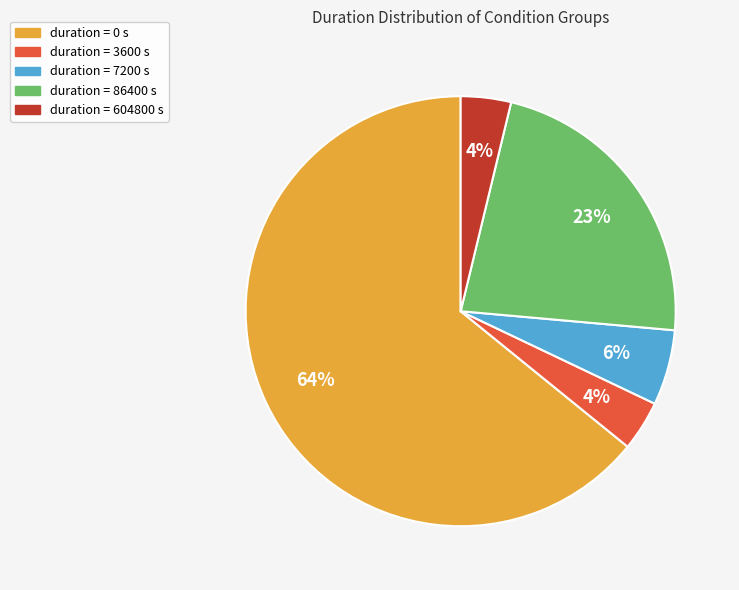

Which category has the biggest portion of the pie?

duration = 0 s